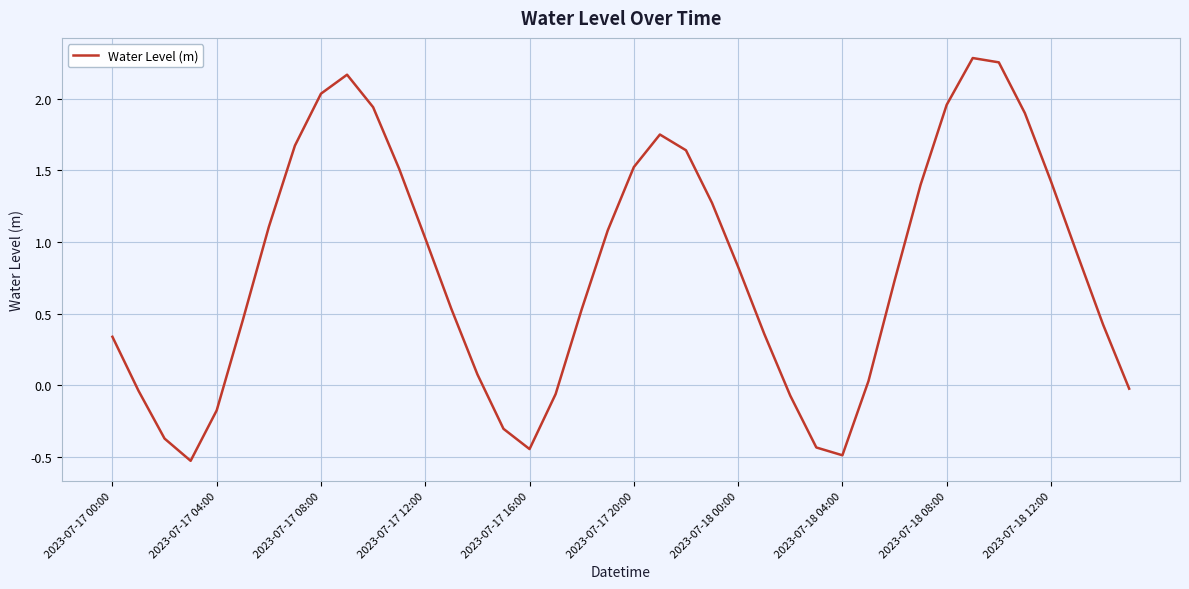

What is the difference between the maximum and minimum values?

2.8